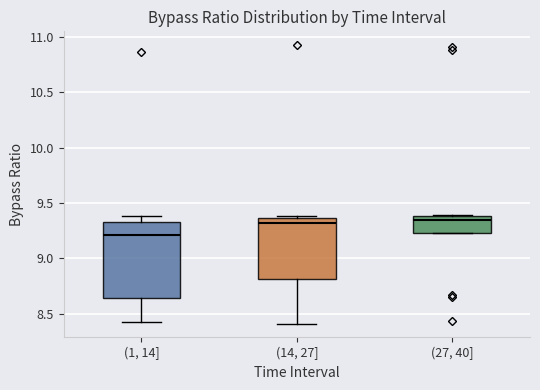

Where does the median line of the box for (27, 40] sit on the y-axis? The values are not printed on the chart, so give them approximately, as read against the axis.

9.35